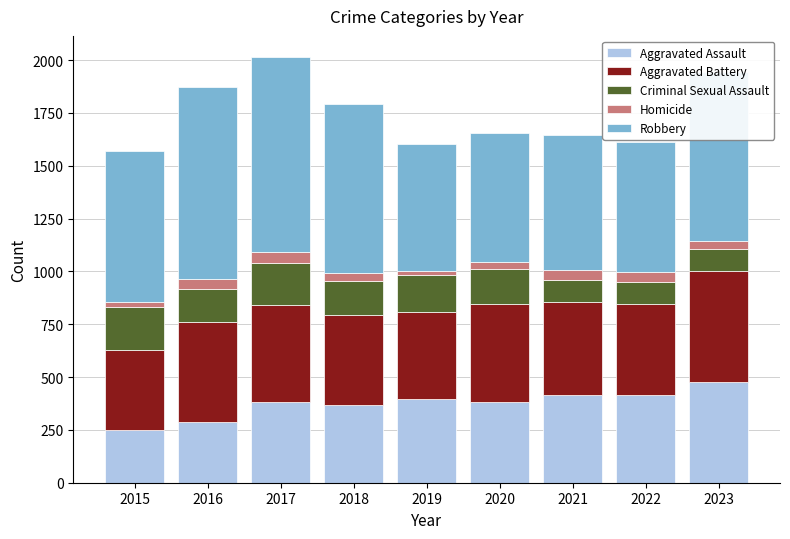

How many data points in Aggravated Assault are less than 384?

4